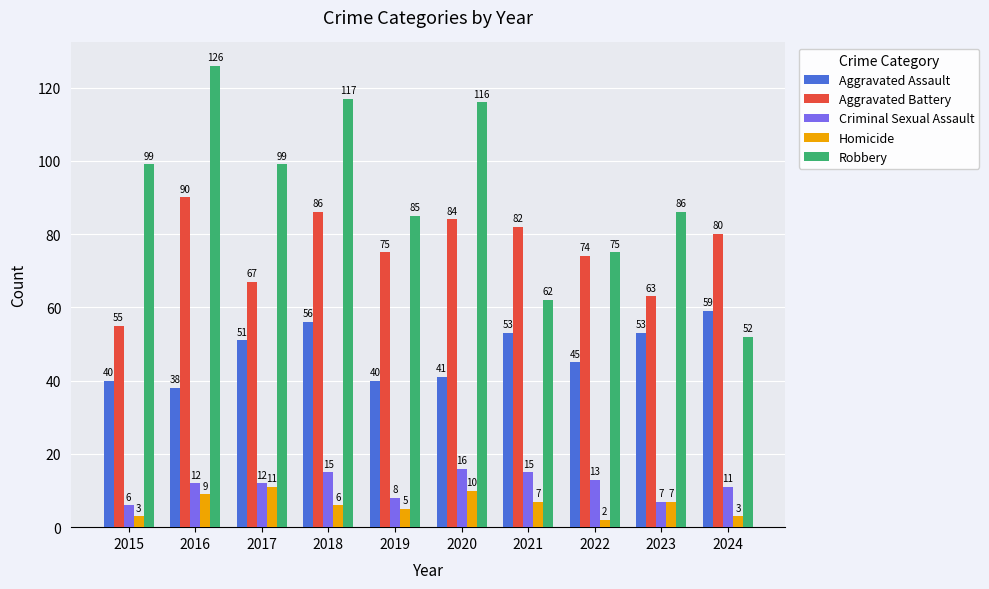

At which category is the sum across all series the highest?

2018